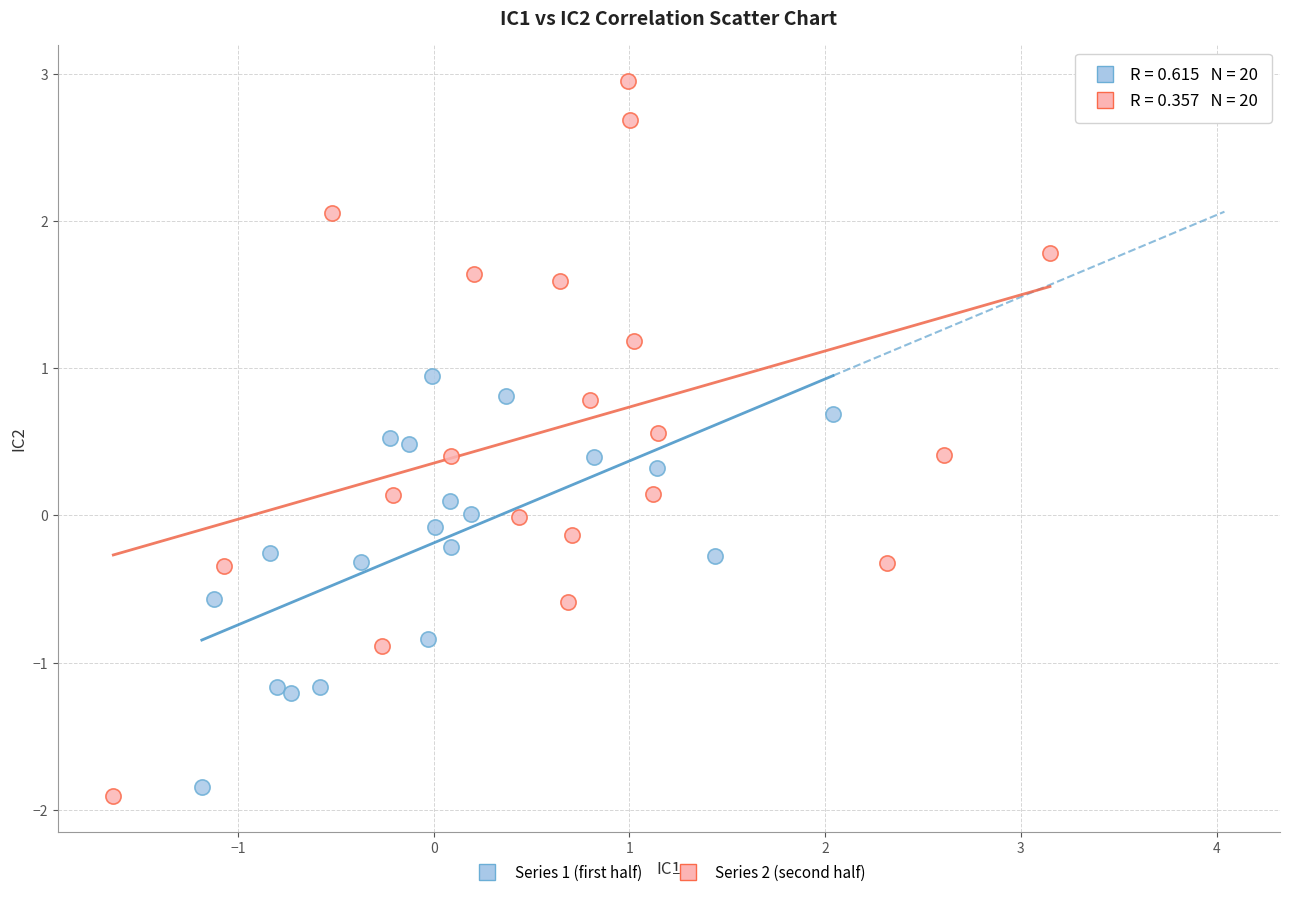

What are all the series names shown in the legend?

Series 1 (first half), Series 2 (second half)